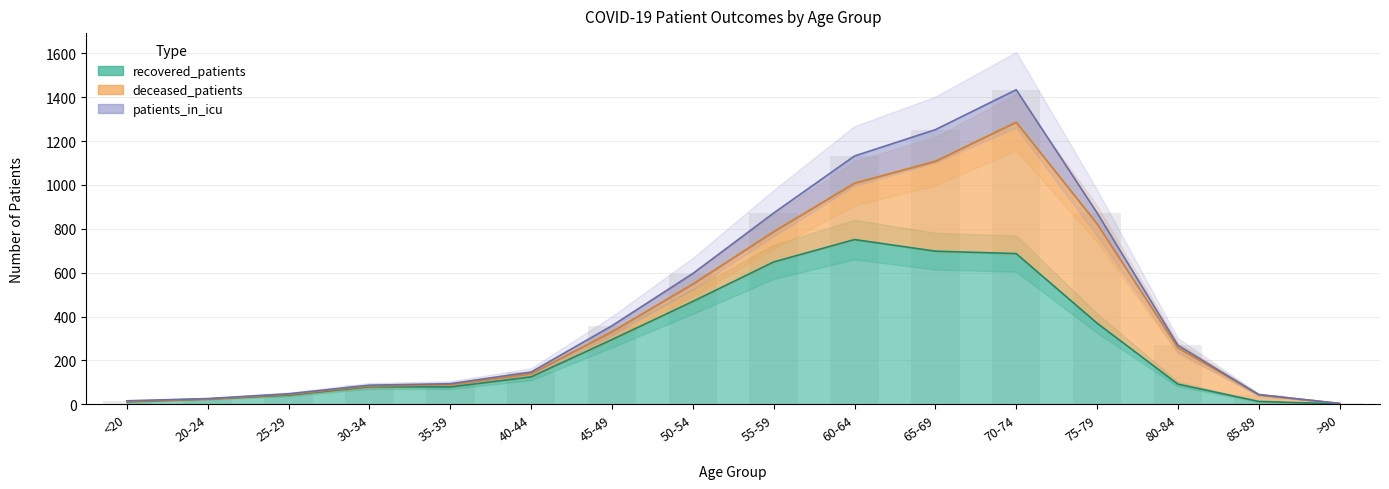

The value of recovered_patients at 35-39 is 43. True or false?

False